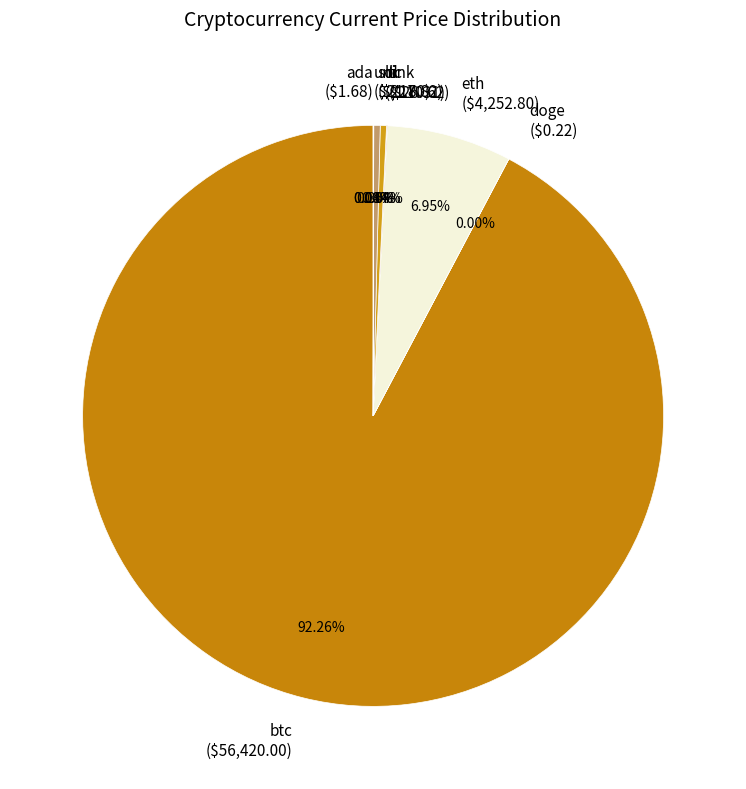

Does any single category account for the majority?

Yes